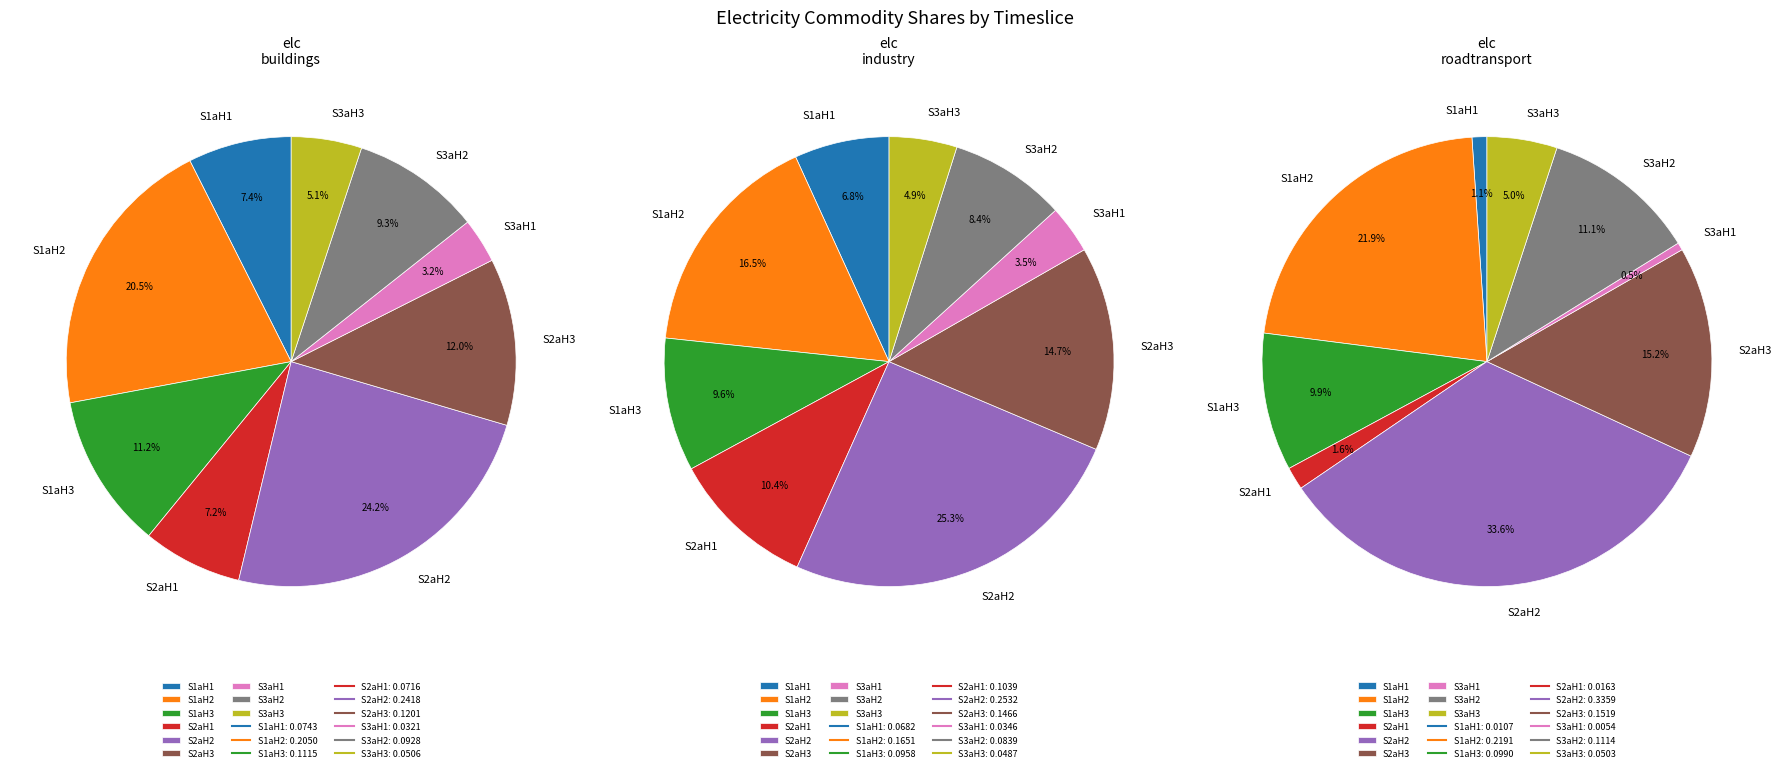

Which category has the biggest portion of the pie?

S2aH2